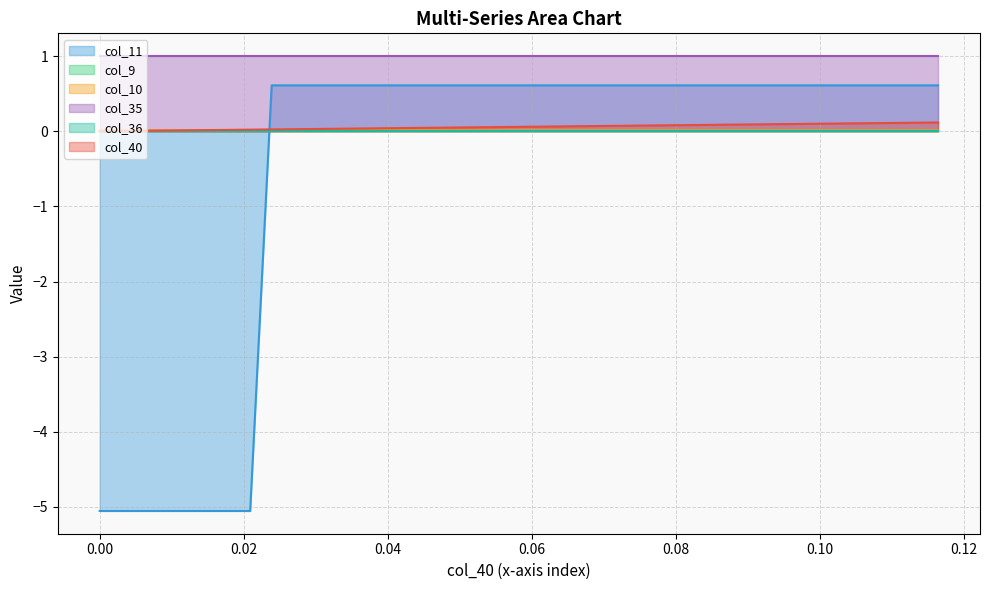

The col_10 series shows 0.0 at 0.00. True or false?

False